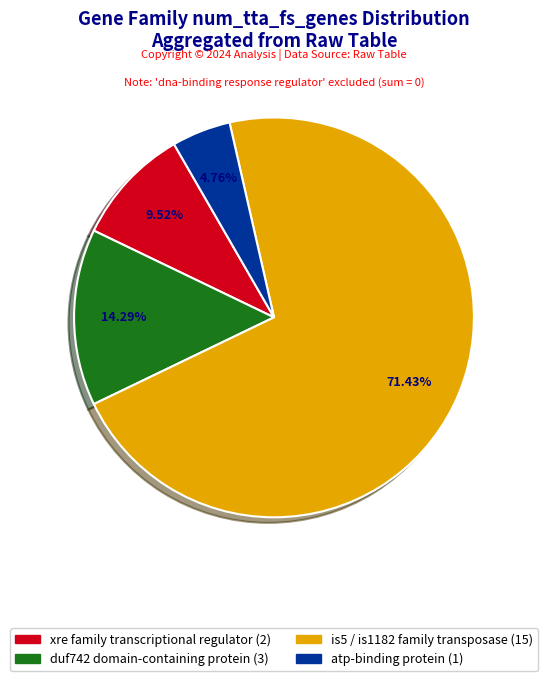

Count the number of slices in the pie.

4